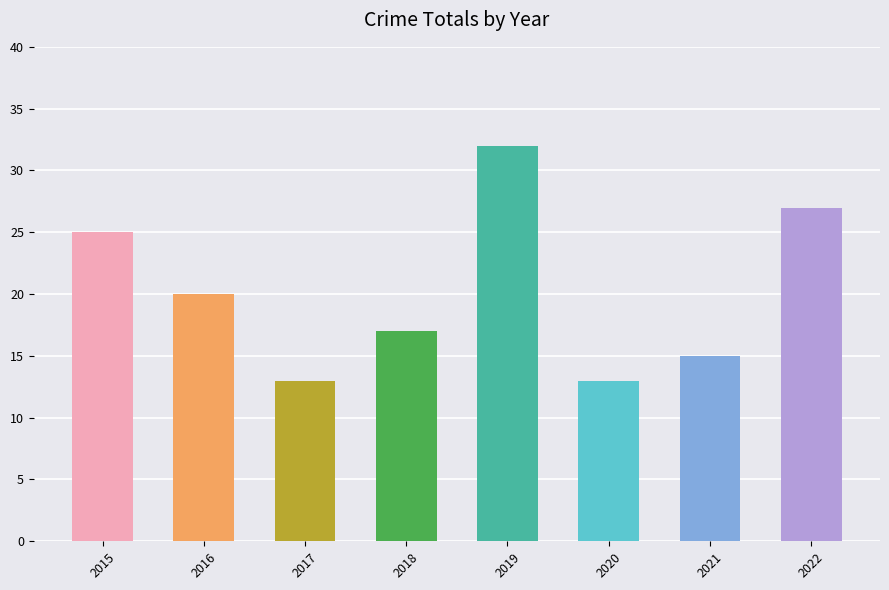

Read the value at 2019, to the nearest 10.

30